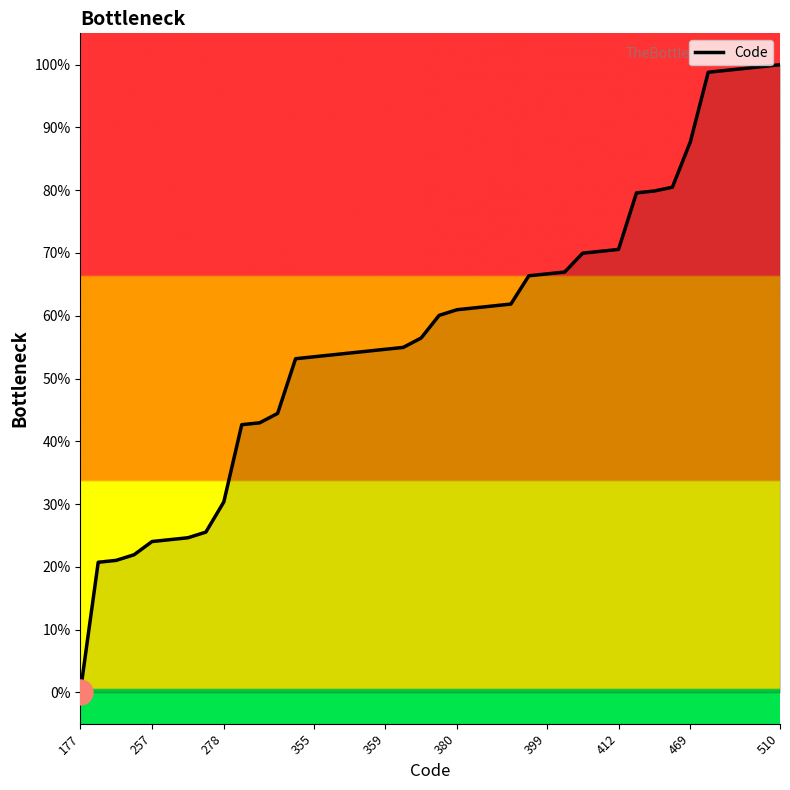

What is the maximum value shown in the chart?

100.0